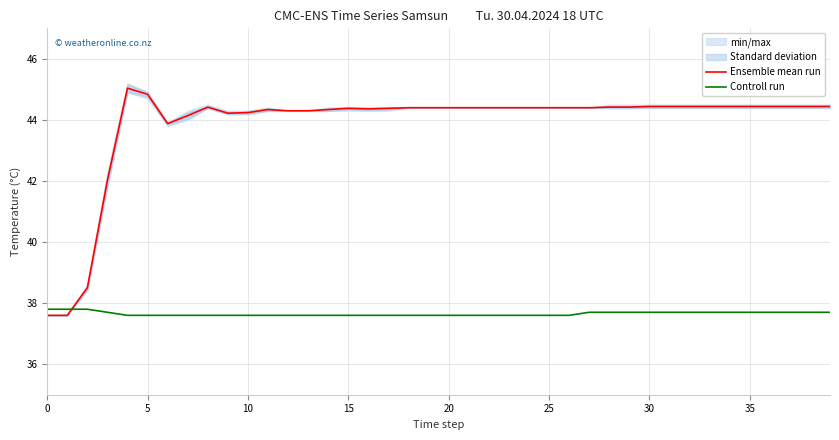

What value does the Controll run series have at 30?

37.7